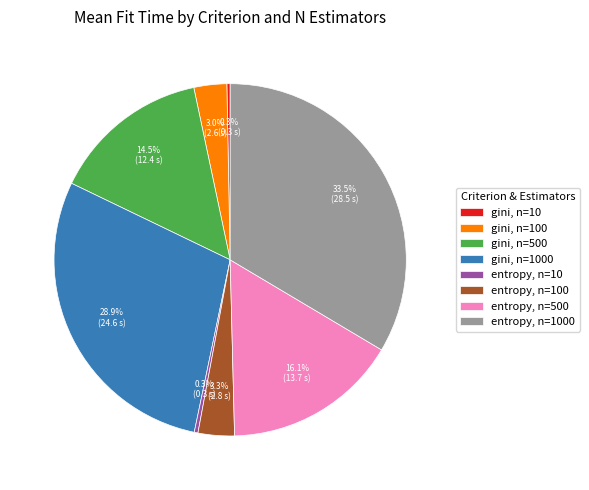

How many slices are in this pie chart?

8